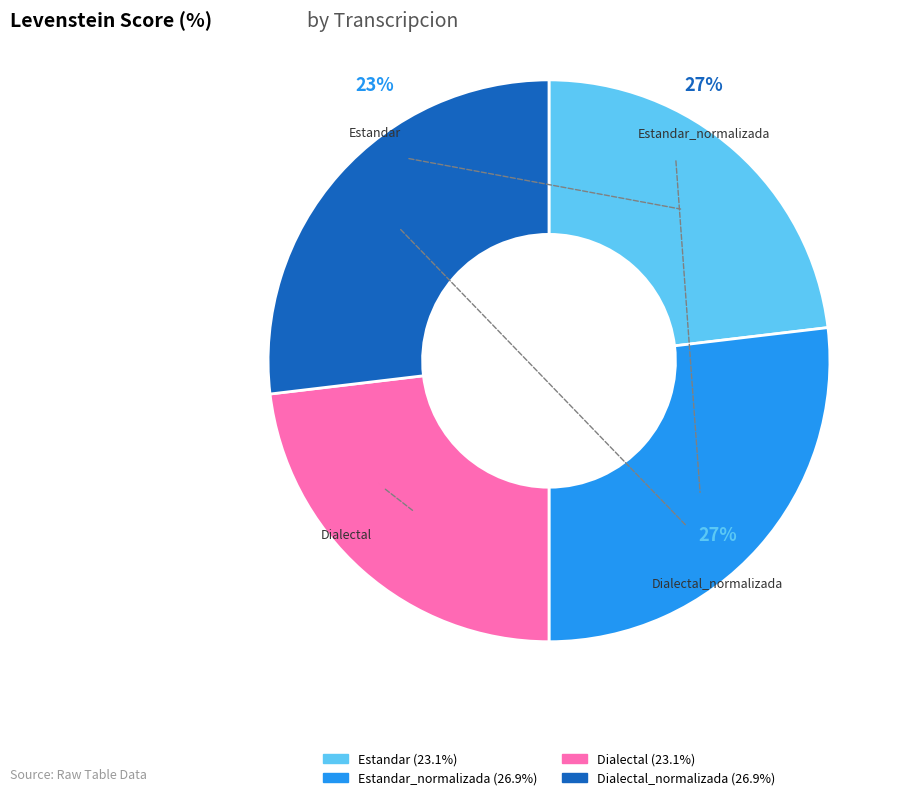

Which has a higher value, Dialectal or Dialectal_normalizada?

Dialectal_normalizada